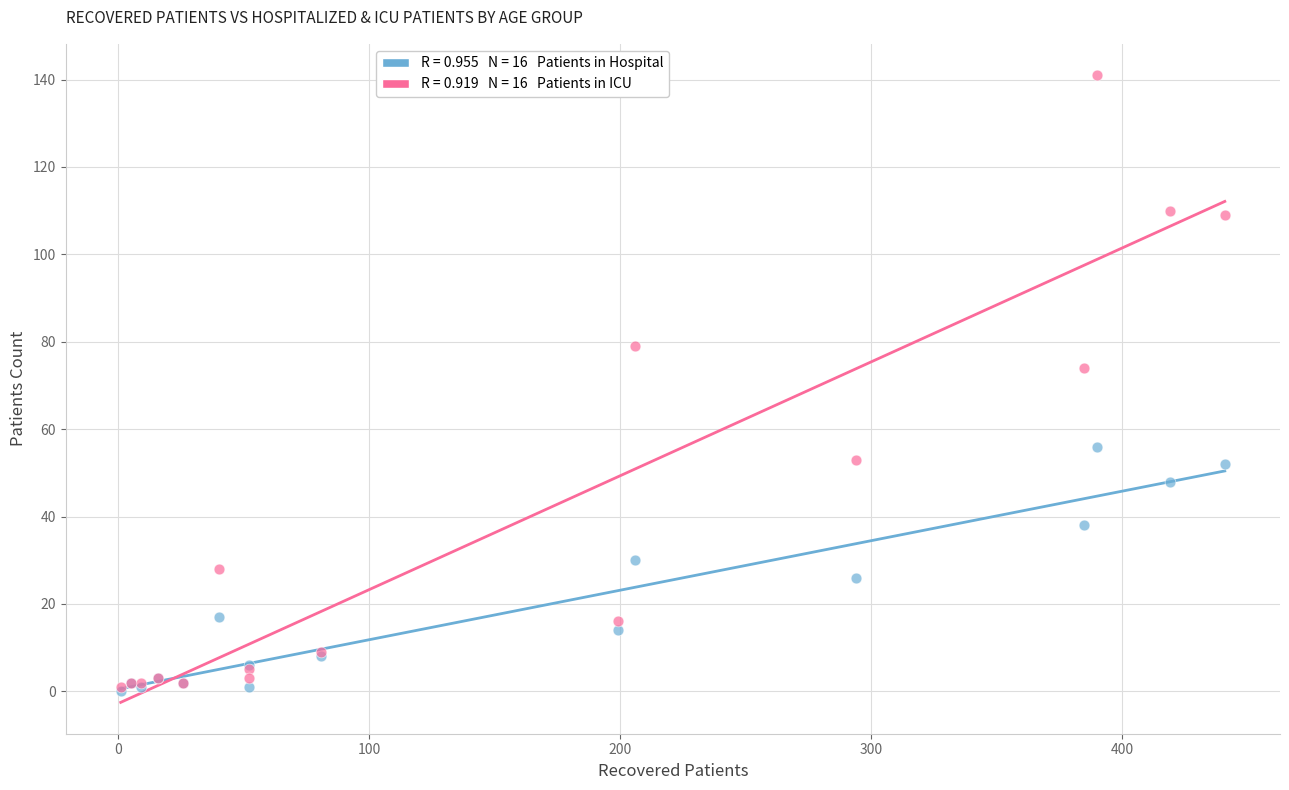

Across all series, what Y value is closest to 70?

74